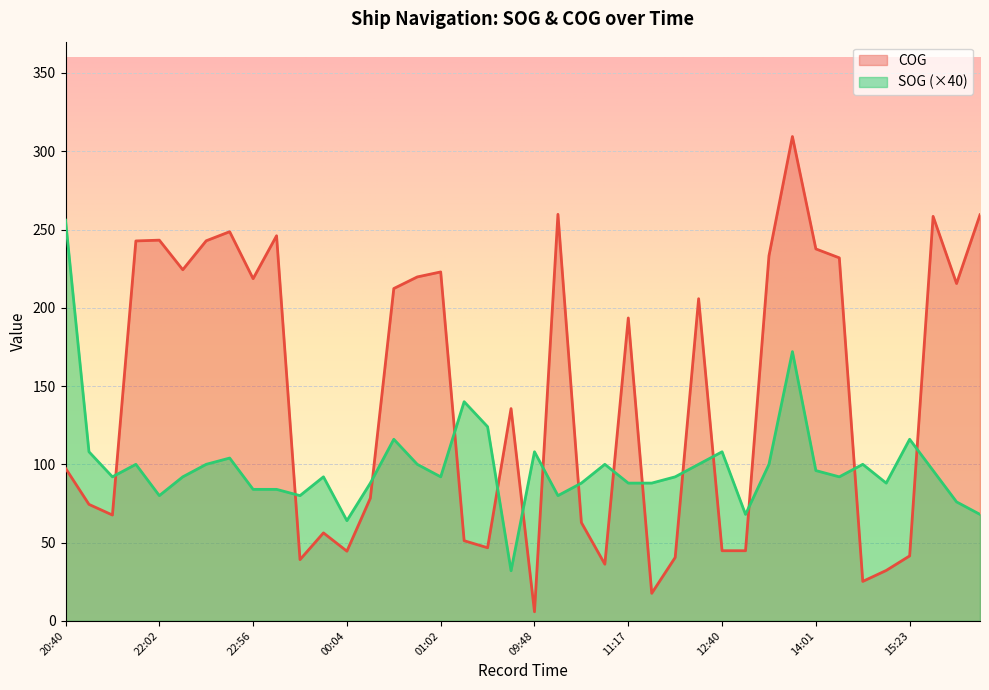

Between which two adjacent categories do SOG and COG first intersect?

21:40 and 21:51